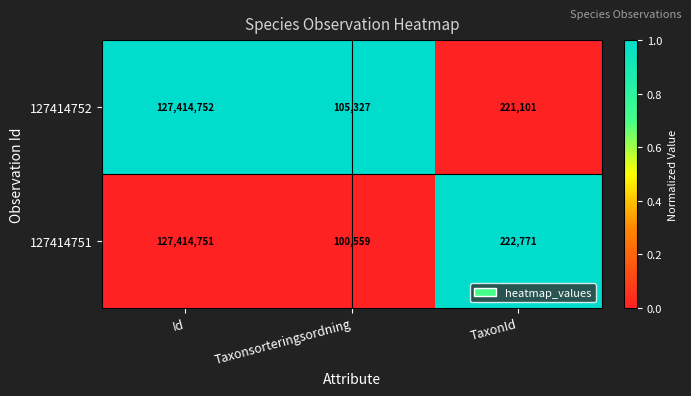

How many data points does each series have?

3